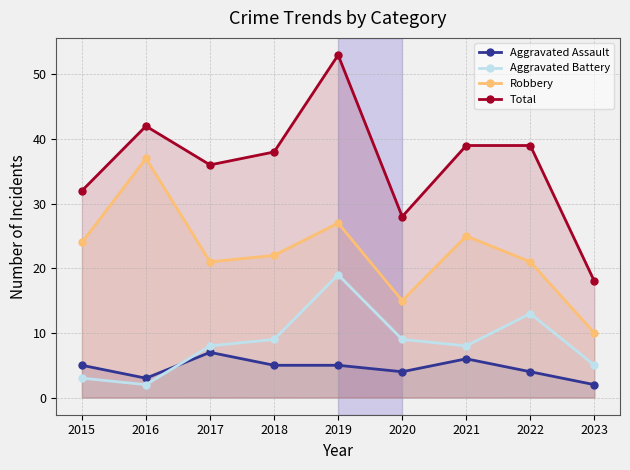

Where is Aggravated Assault nearest to the value 4?

2020